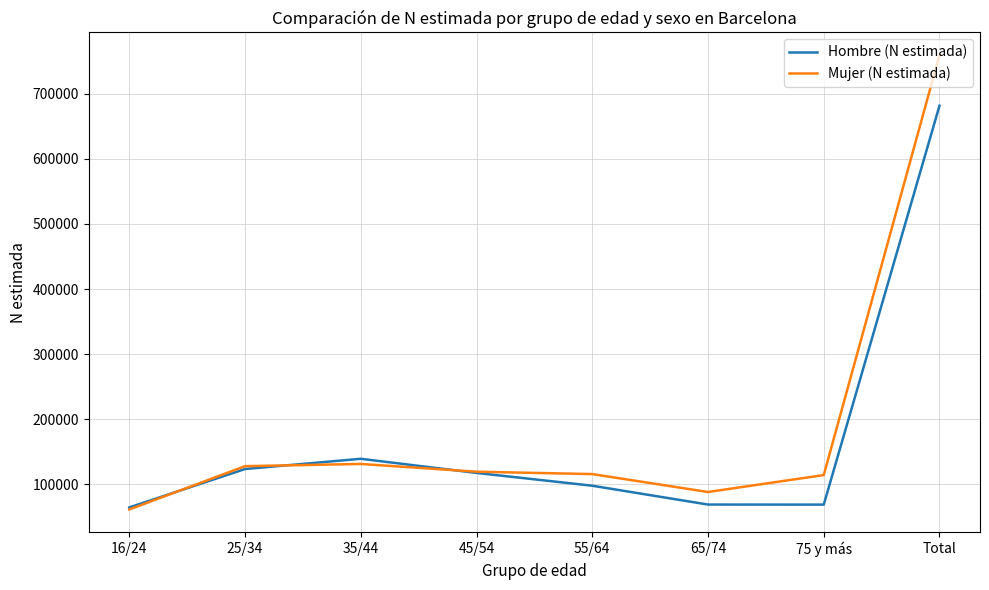

At which category is the sum across all series the highest?

Total